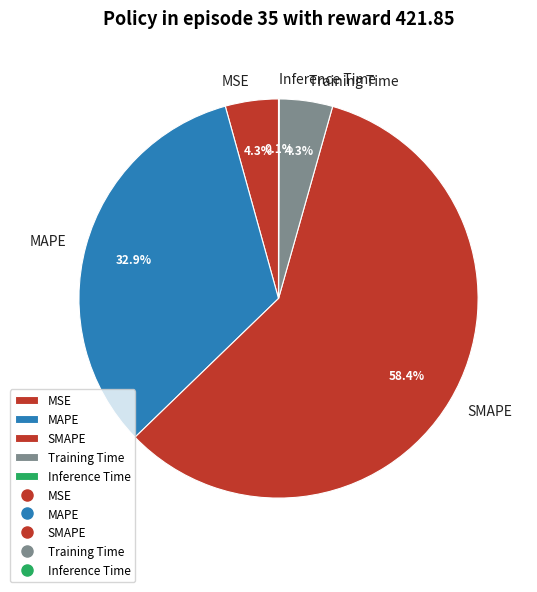

Which category has the biggest portion of the pie?

SMAPE